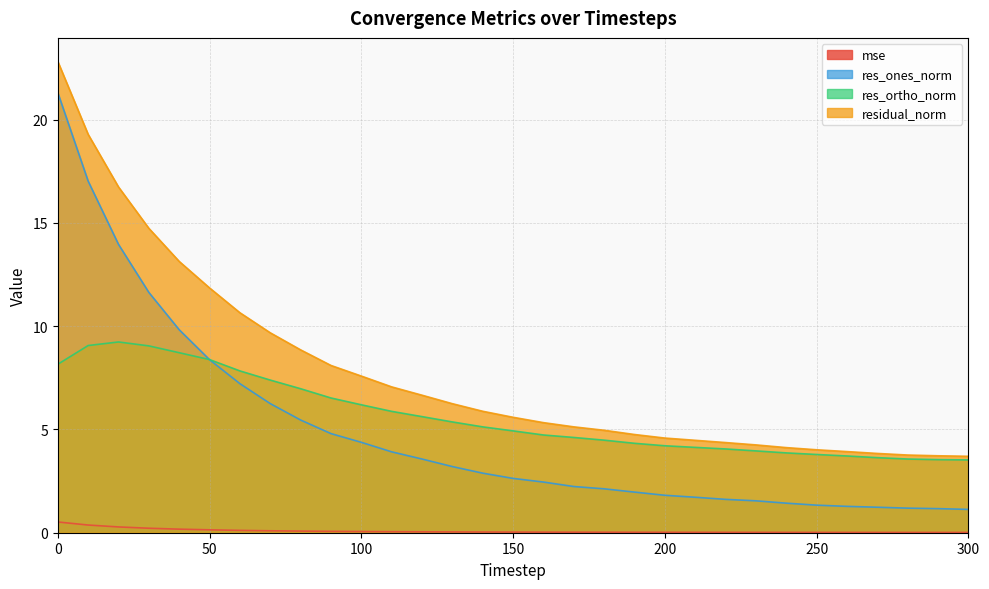

Rank the series by their maximum value, from highest to lowest.

residual_norm, res_ones_norm, res_ortho_norm, mse